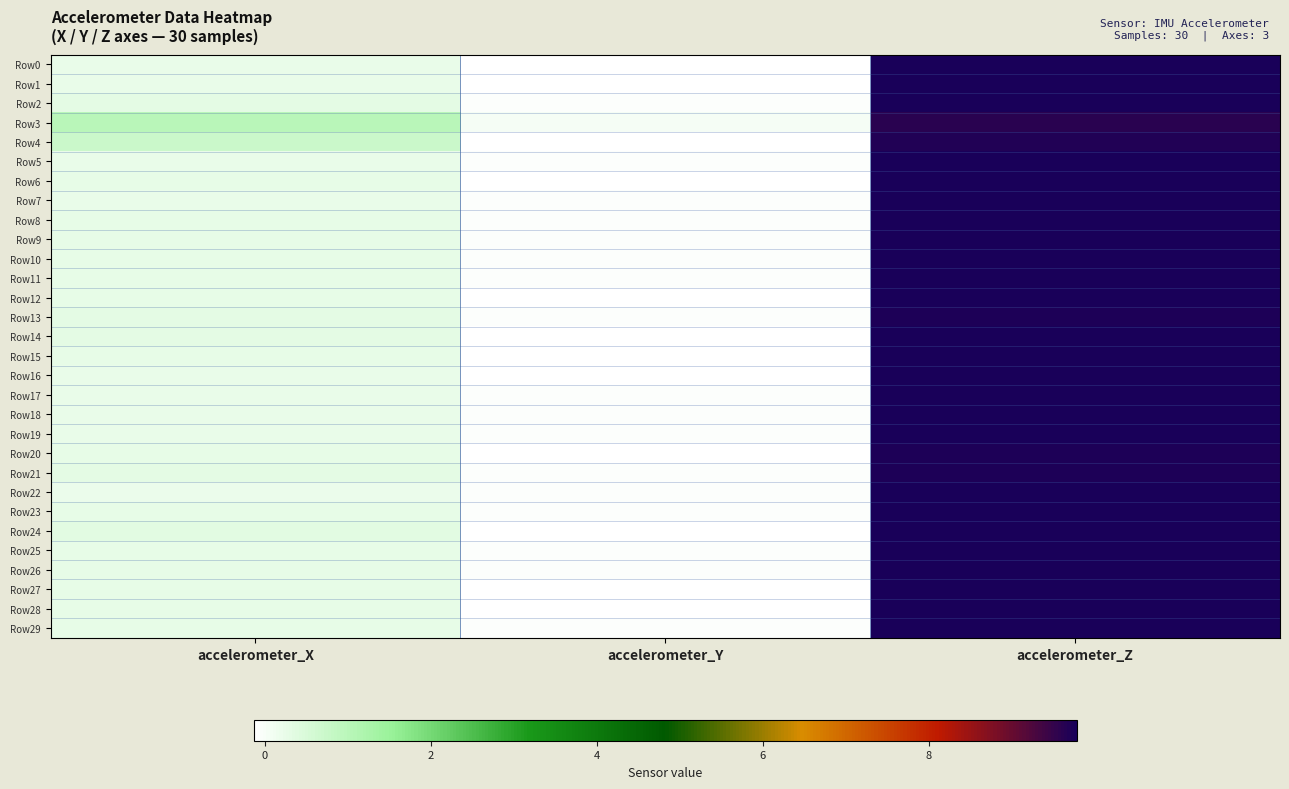

What is the difference between the highest and lowest values at accelerometer_Z?

0.2